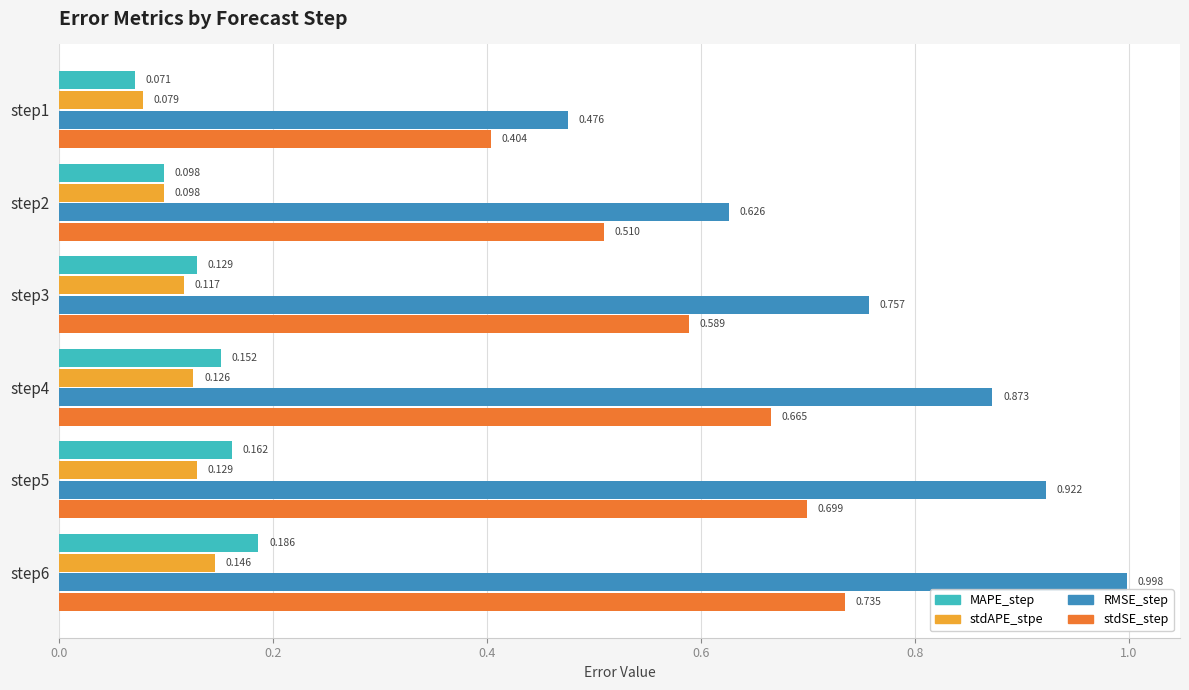

Which series has the largest range (max minus min)?

RMSE_step